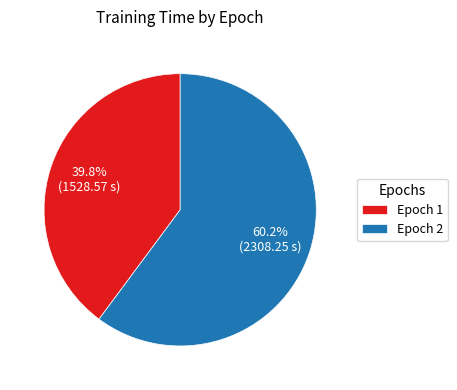

What is the total percentage of Epoch 2 and Epoch 1?

100.0%